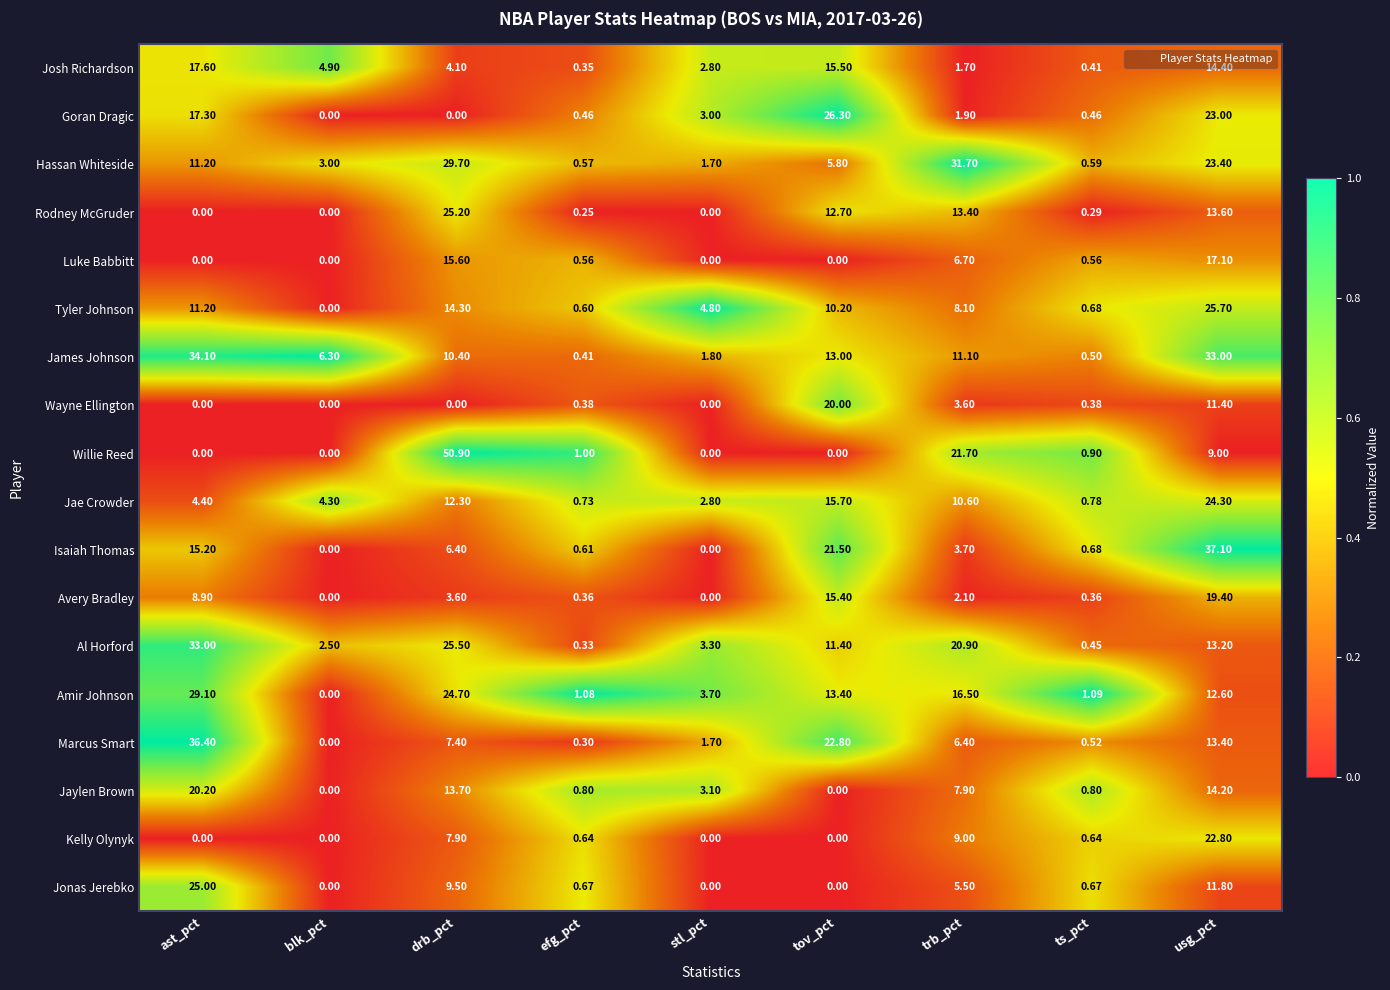

Which series has the largest total across all categories?

James Johnson